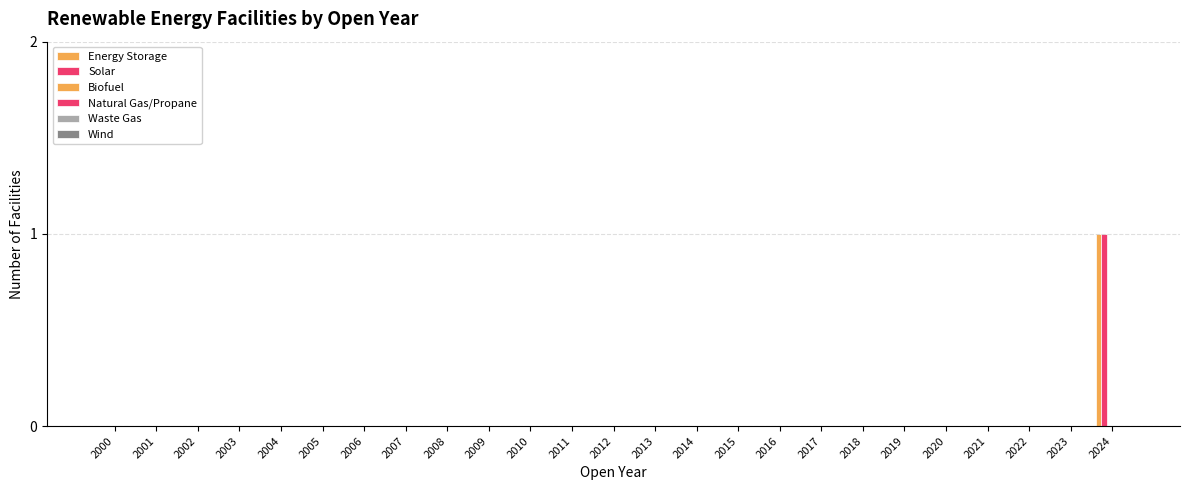

How many categories are shown in the chart?

25